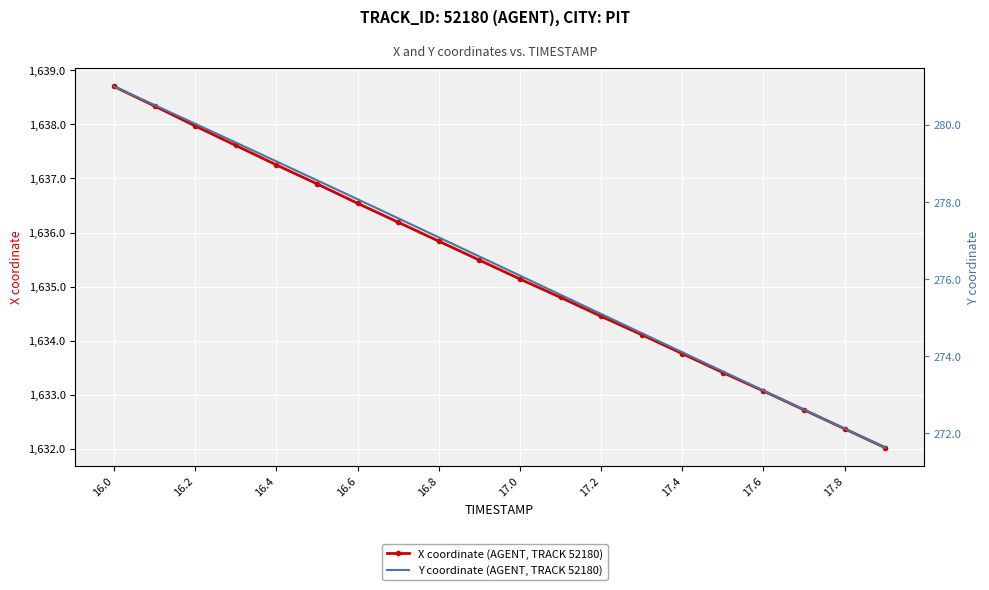

True or false: Y coordinate (AGENT, TRACK 52180) and X coordinate (AGENT, TRACK 52180) cross at least once.

False